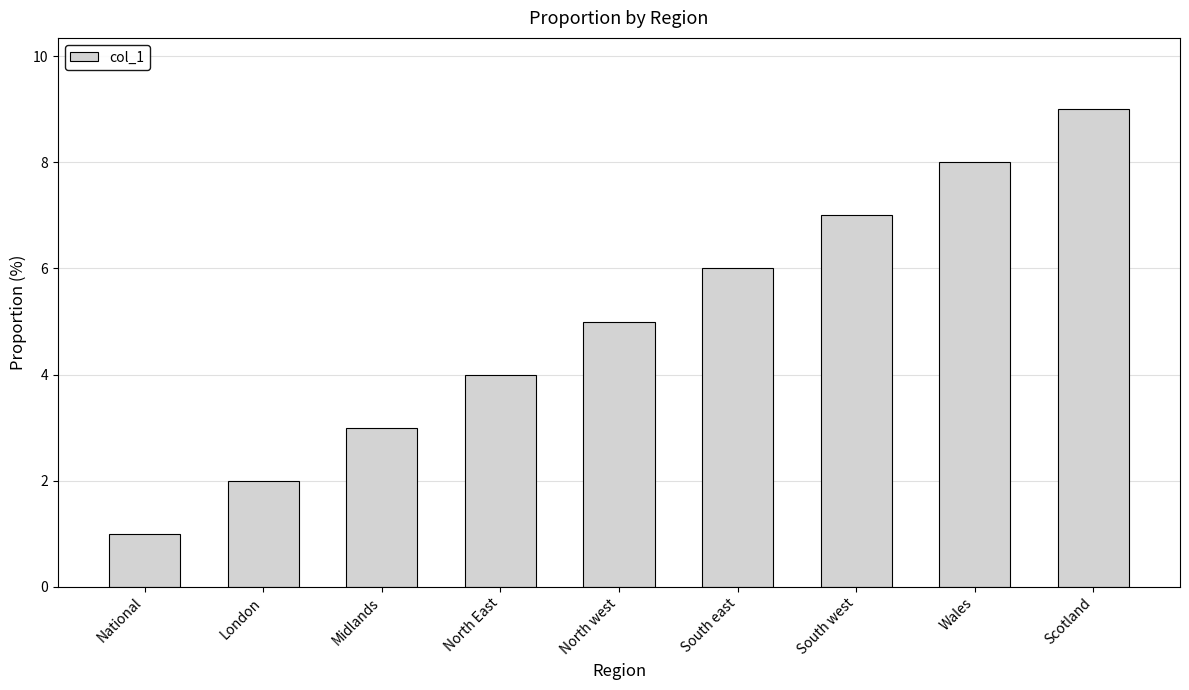

What position from the left is London?

2